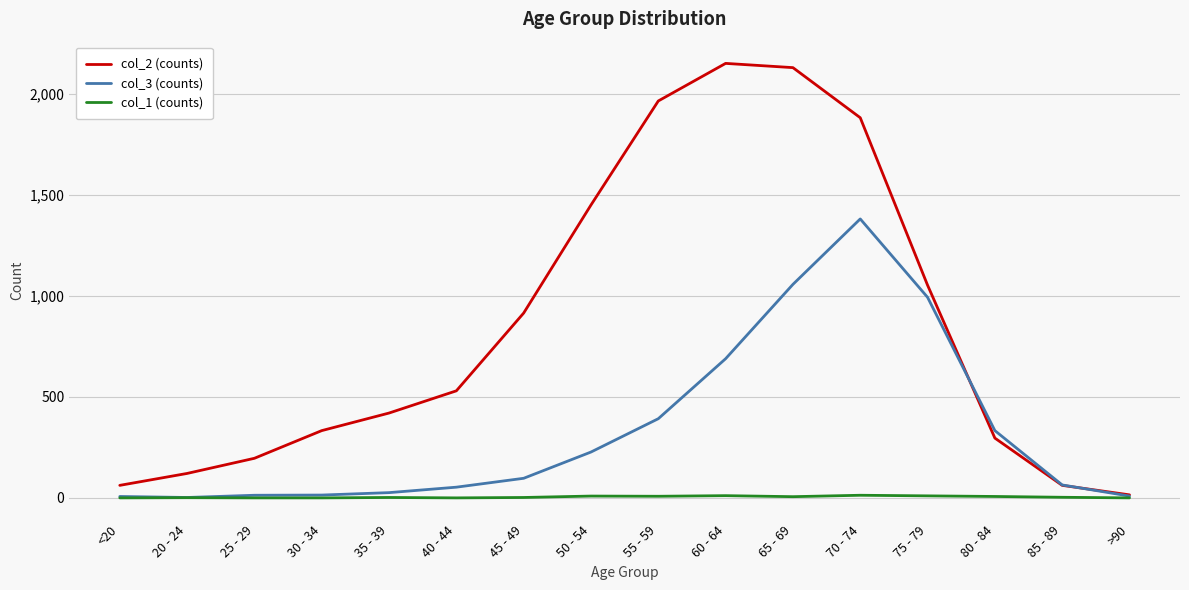

What is the maximum value shown in the chart?

2151